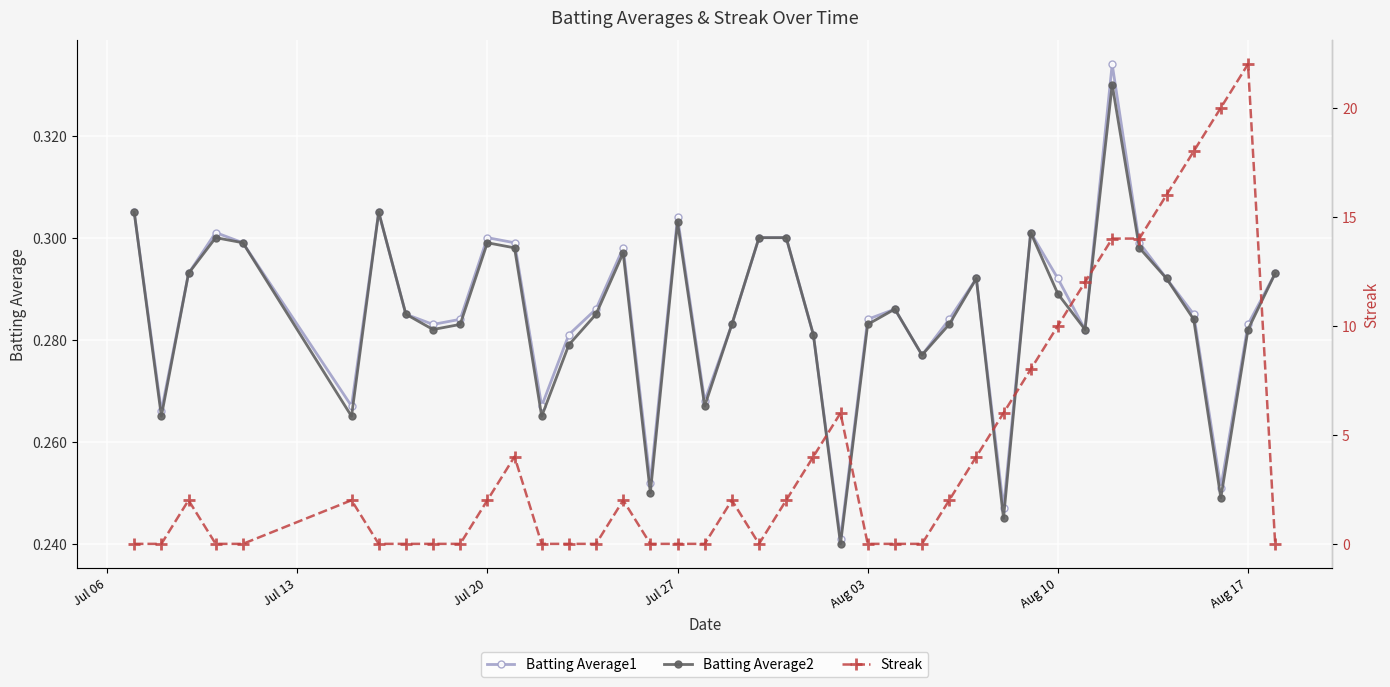

True or false: Batting Average2 and Streak cross at least once.

True